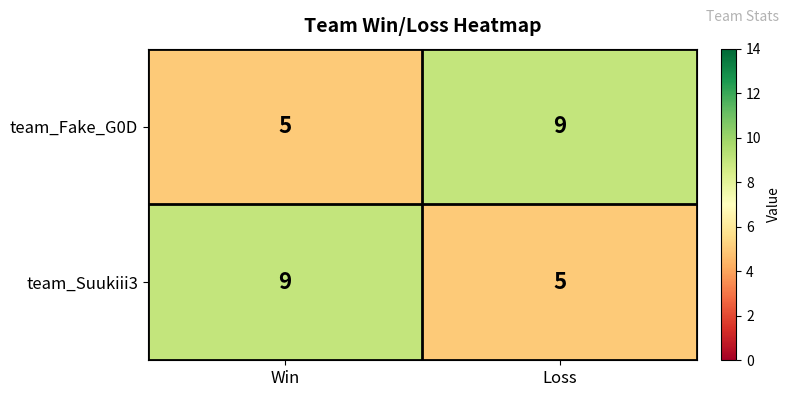

What is the difference between the highest and lowest values at Loss?

4